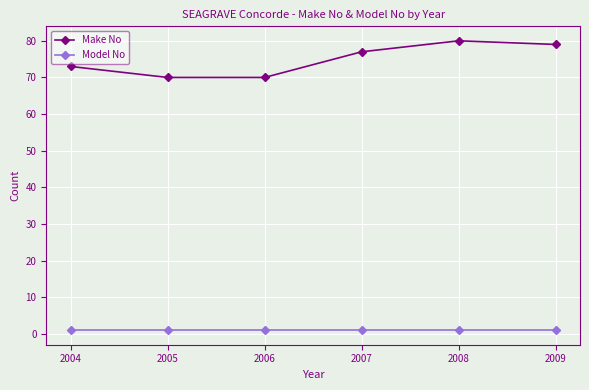

How many distinct data groups are displayed?

2